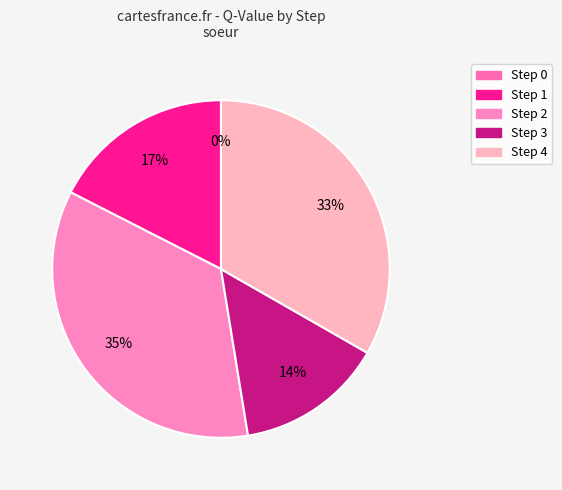

Is it true that Step 1 is 17% of the pie?

True